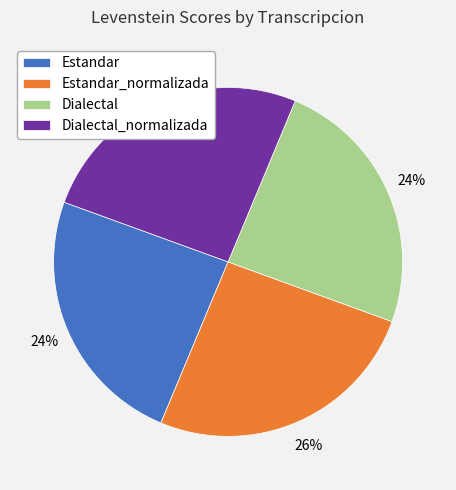

True or false: Estandar accounts for 31% of the total.

False